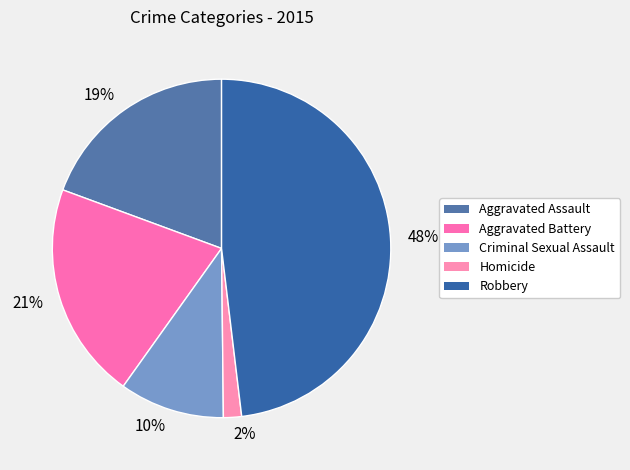

Rank the categories by value from highest to lowest.

48%, 21%, 19%, 10%, 2%